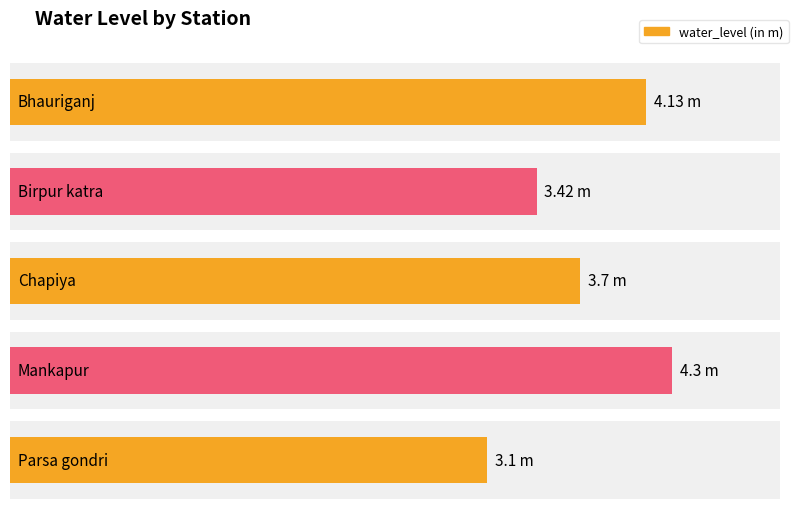

What is the value of the 1st bar from the left?

4.1